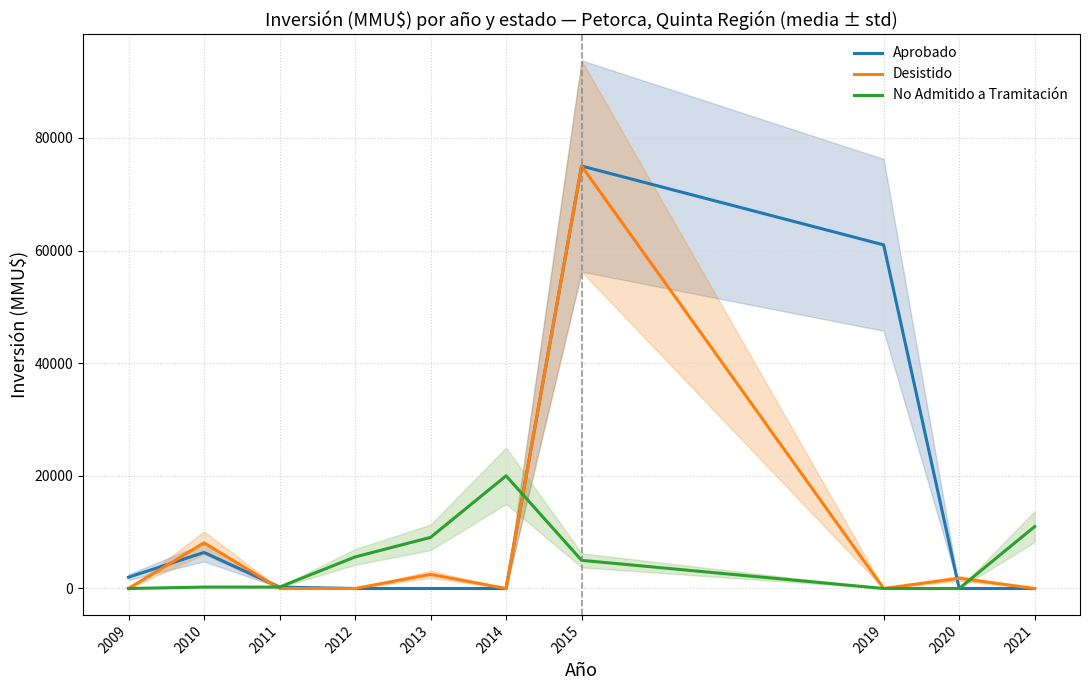

Which series has the largest range (max minus min)?

Aprobado